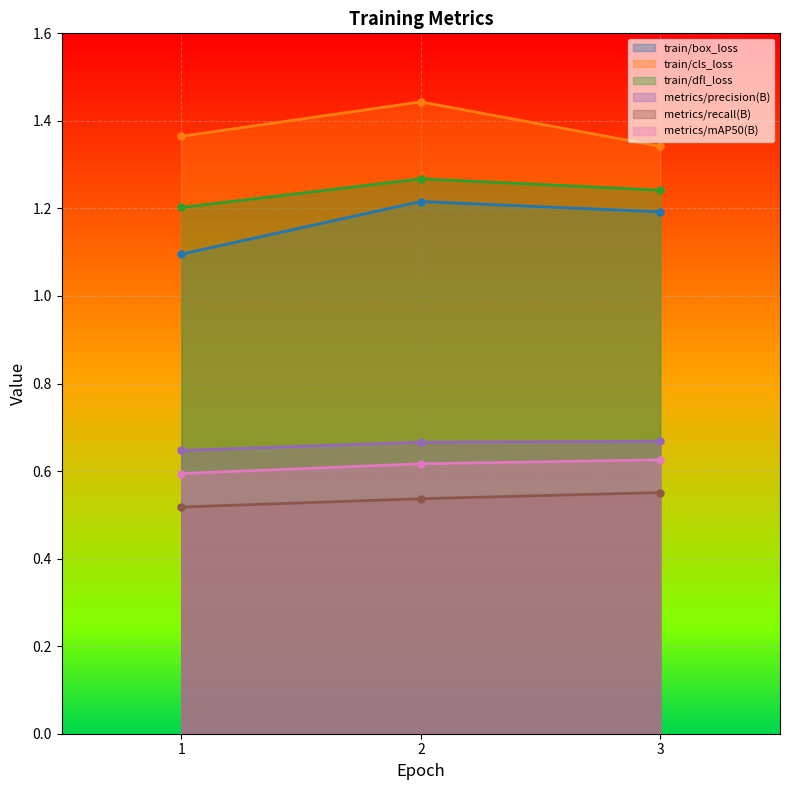

Which series has the largest total across all categories?

train/cls_loss